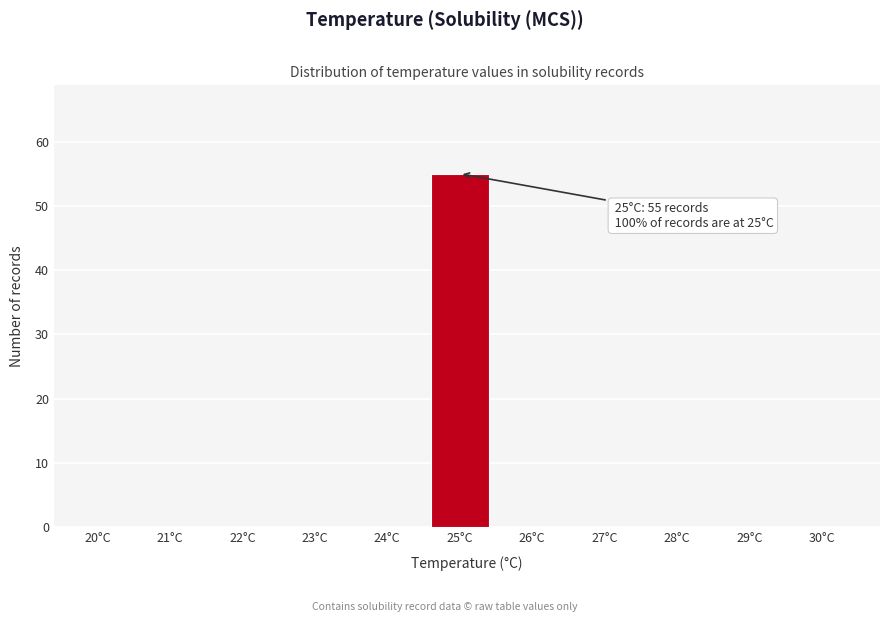

Reading left to right, what are all the values shown in this chart?

20°C=0	21°C=0	22°C=0	23°C=0	24°C=0	25°C=55	26°C=0	27°C=0	28°C=0	29°C=0	30°C=0